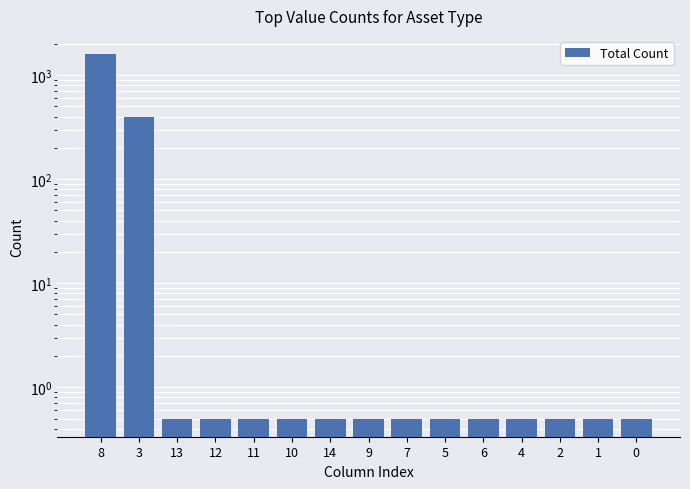

Between 12 and 4, which is larger?

12